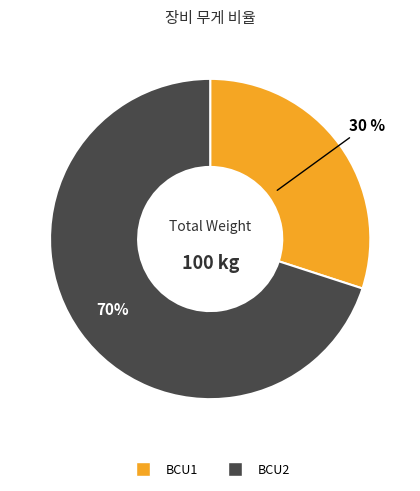

Rank the categories by value from lowest to highest.

BCU1, BCU2